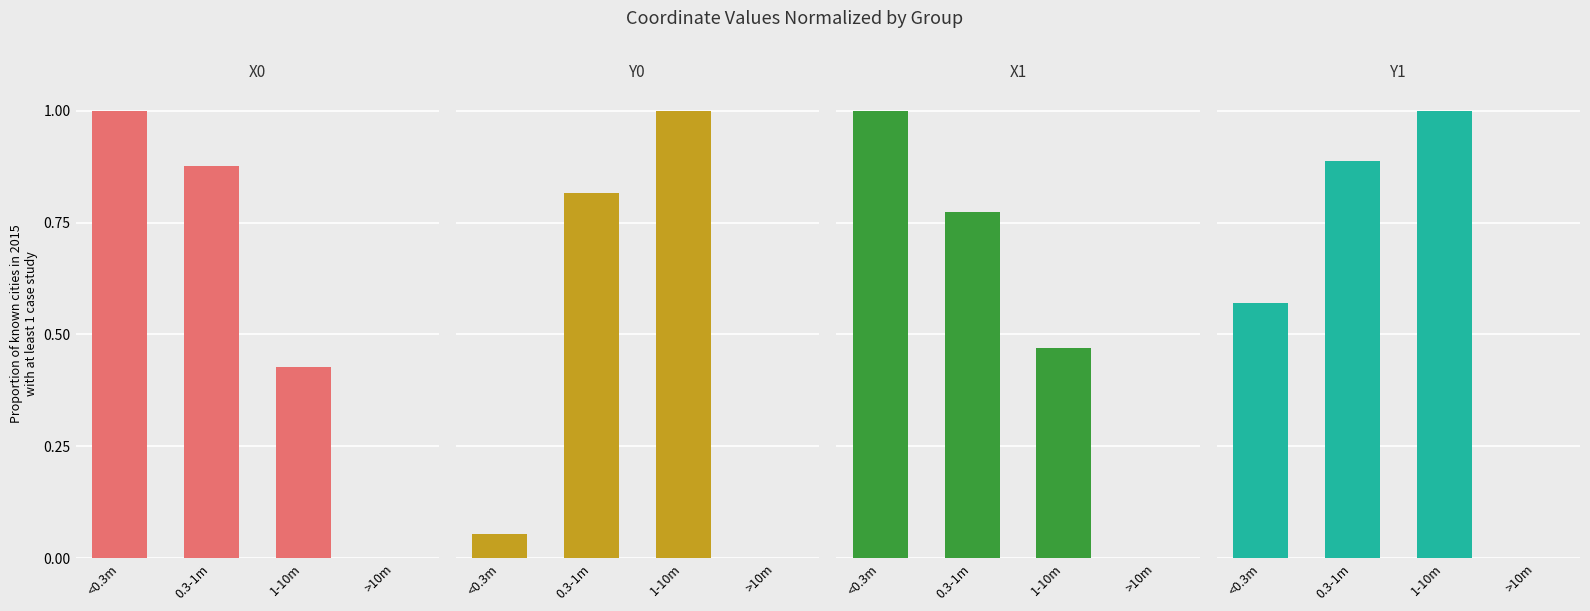

What are all the series names shown in the legend?

x0, y0, x1, y1